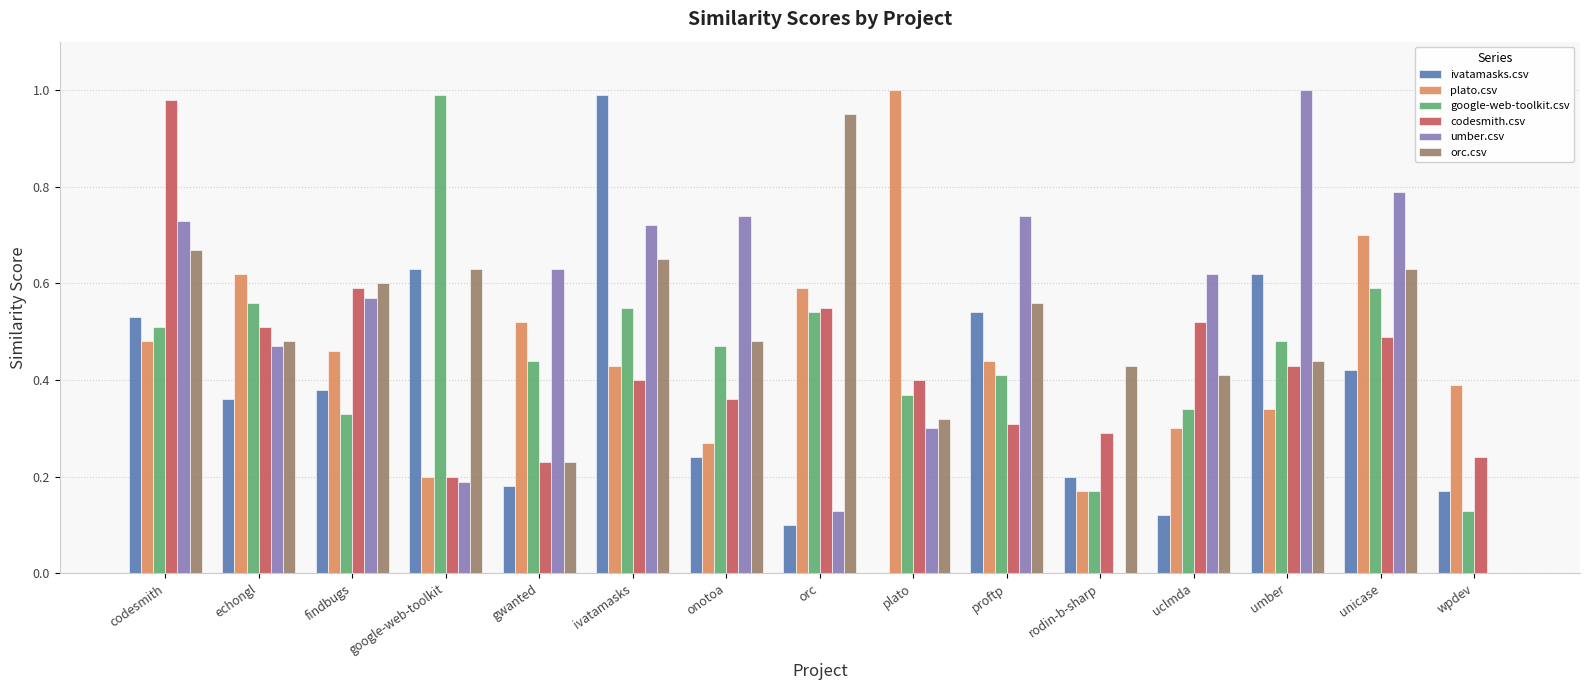

What is the sum of all google-web-toolkit.csv values?

6.9